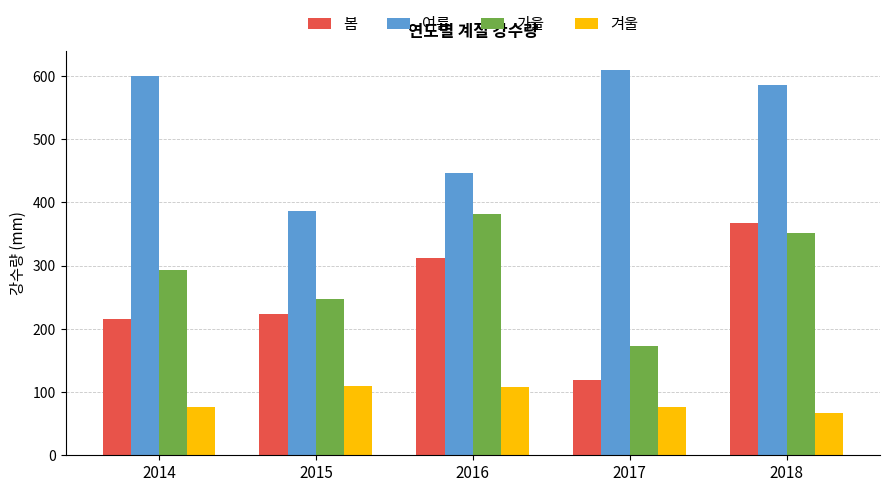

How many values in the 겨울 series are below 76?

2